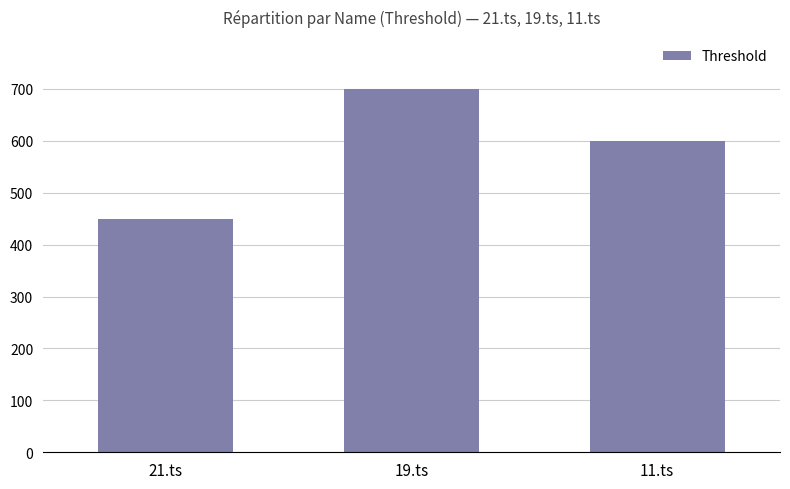

What is the maximum value shown in the chart?

700